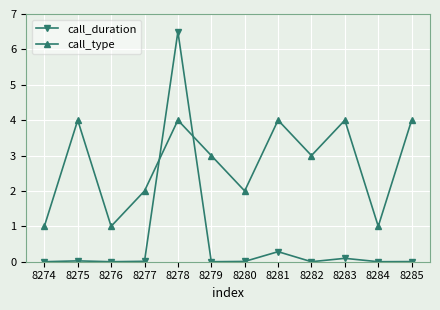

What is the maximum value for call_duration?

6.5